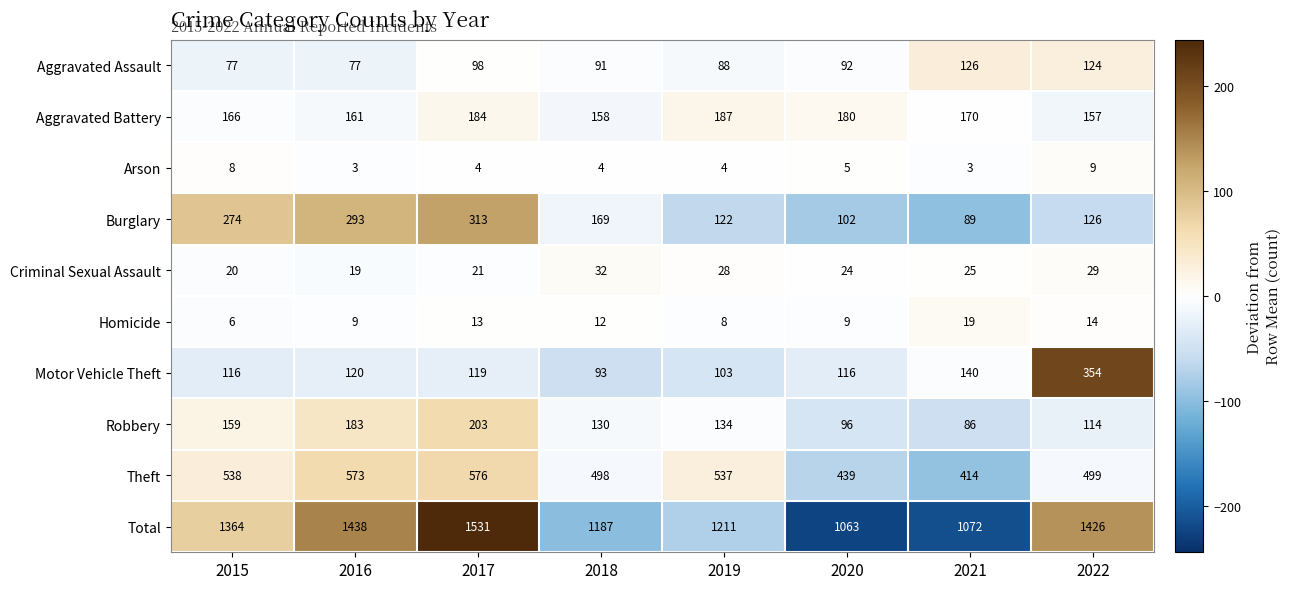

At which label does Criminal Sexual Assault reach its peak?

2018